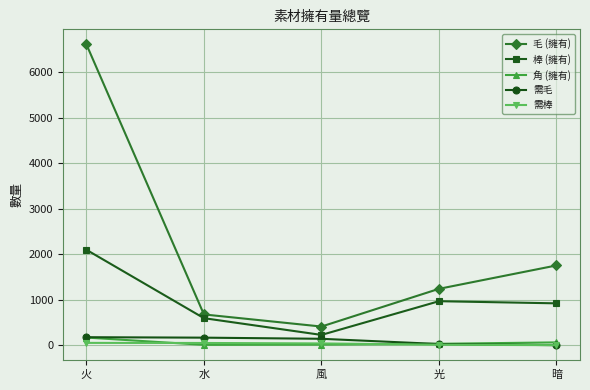

What are all the series names shown in the legend?

毛 (擁有), 棒 (擁有), 角 (擁有), 需毛, 需棒